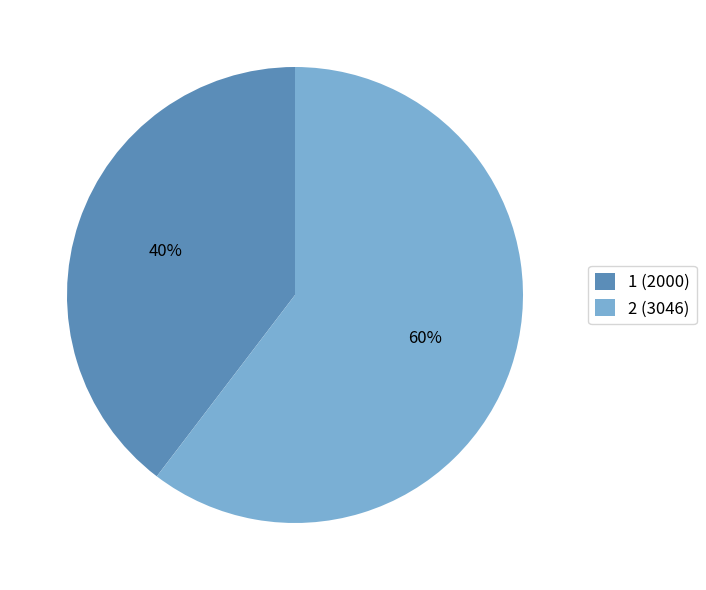

True or false: 1 accounts for 26% of the total.

False